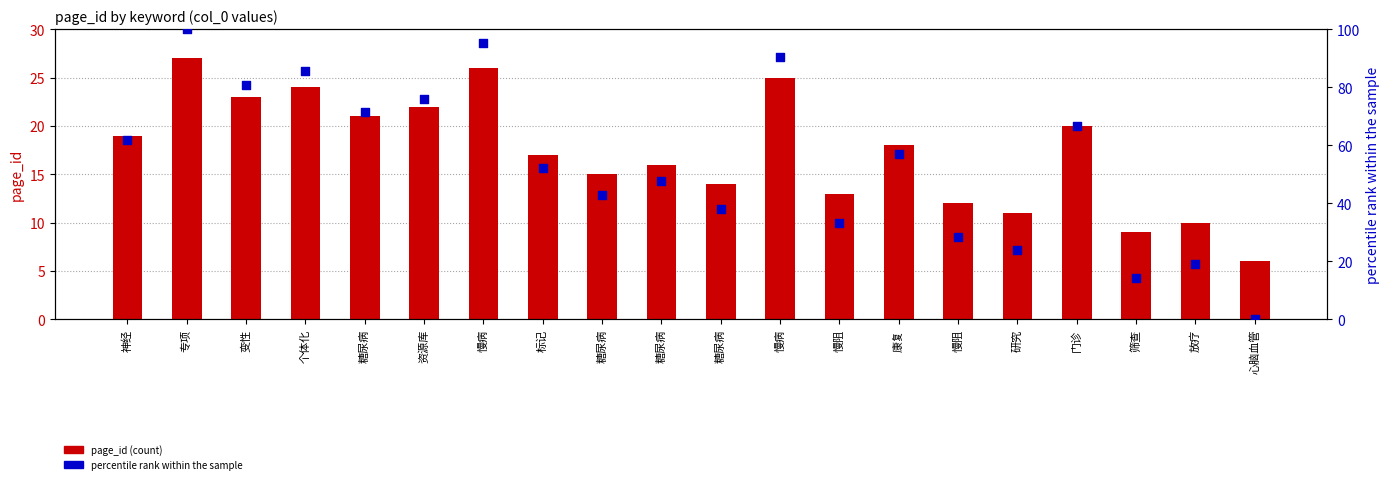

Which series has the largest total across all categories?

percentile rank within the sample